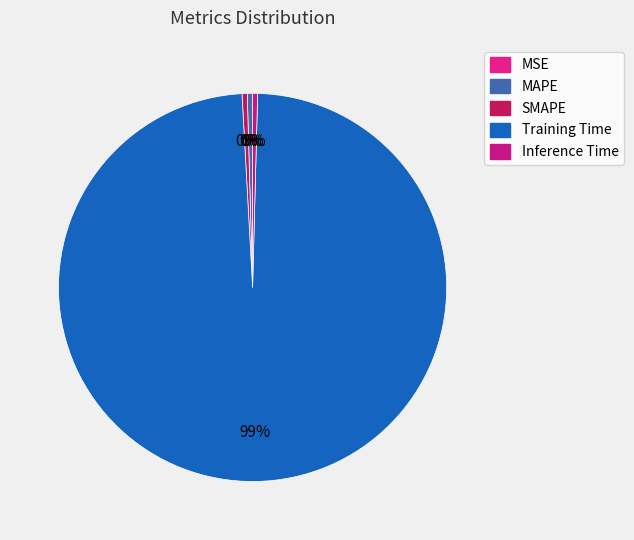

Which category has the smallest portion of the pie?

MSE